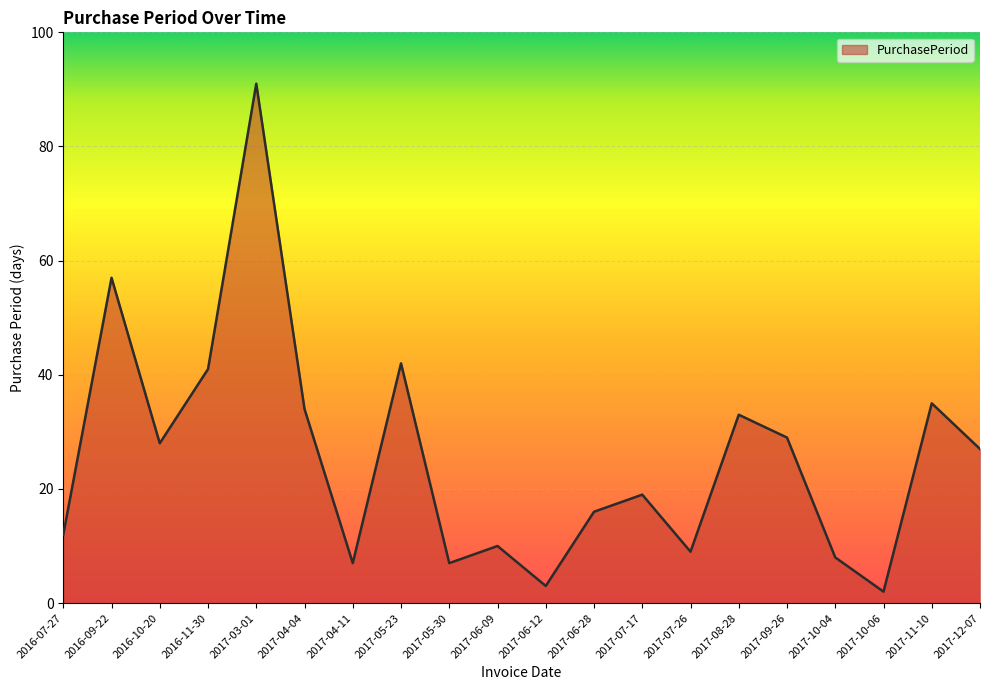

What is the difference between the values at 2017-09-26 and 2017-10-06?

27